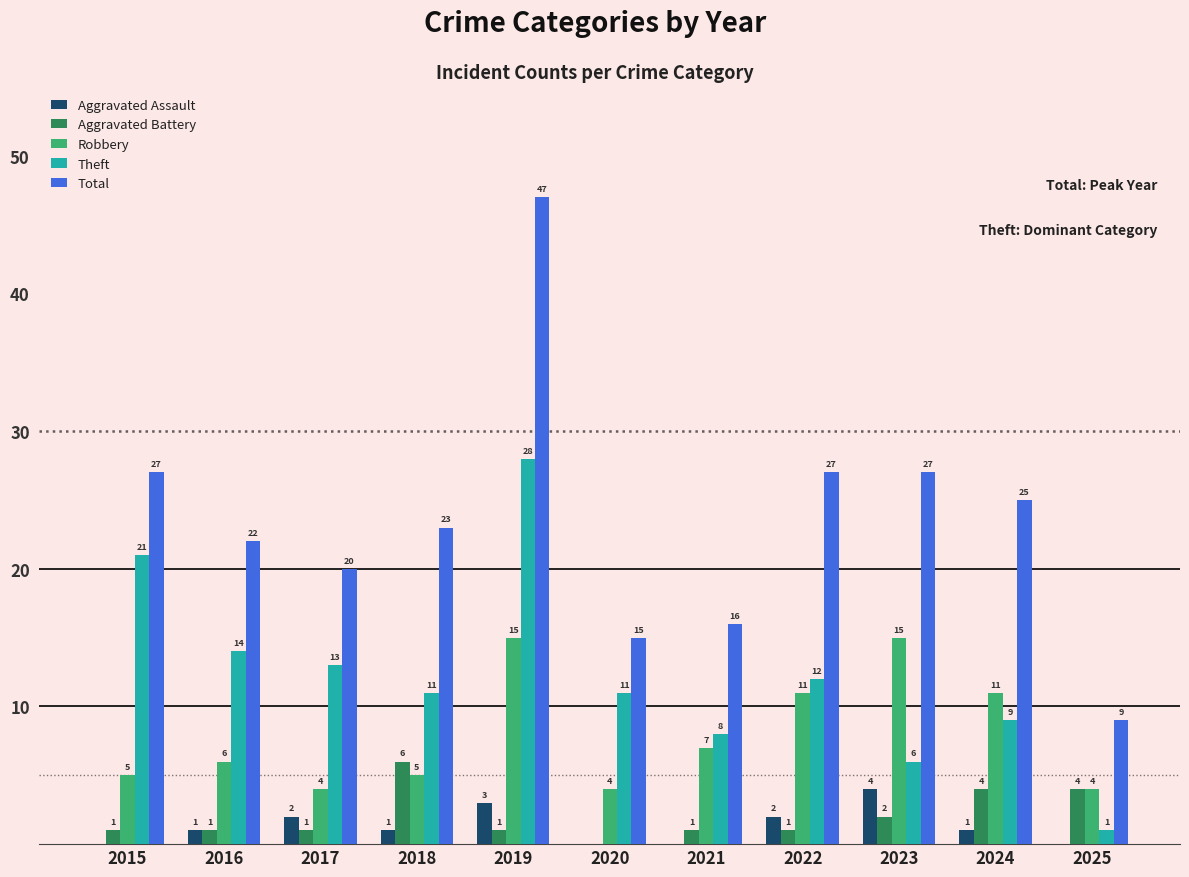

True or false: Aggravated Assault has a value of 1 at 2016.

True